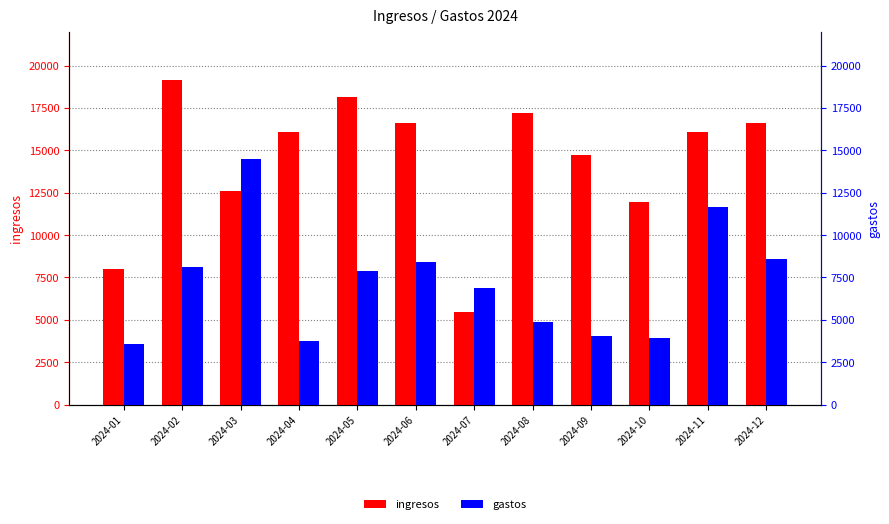

Reading left to right, list all the values displayed in this chart.

ingresos: 7989	19132	12601	16059	18161	16637	5437	17203	14724	11930	16095	16590
gastos: 3586	8102	14483	3739	7882	8410	6898	4847	4020	3941	11641	8610